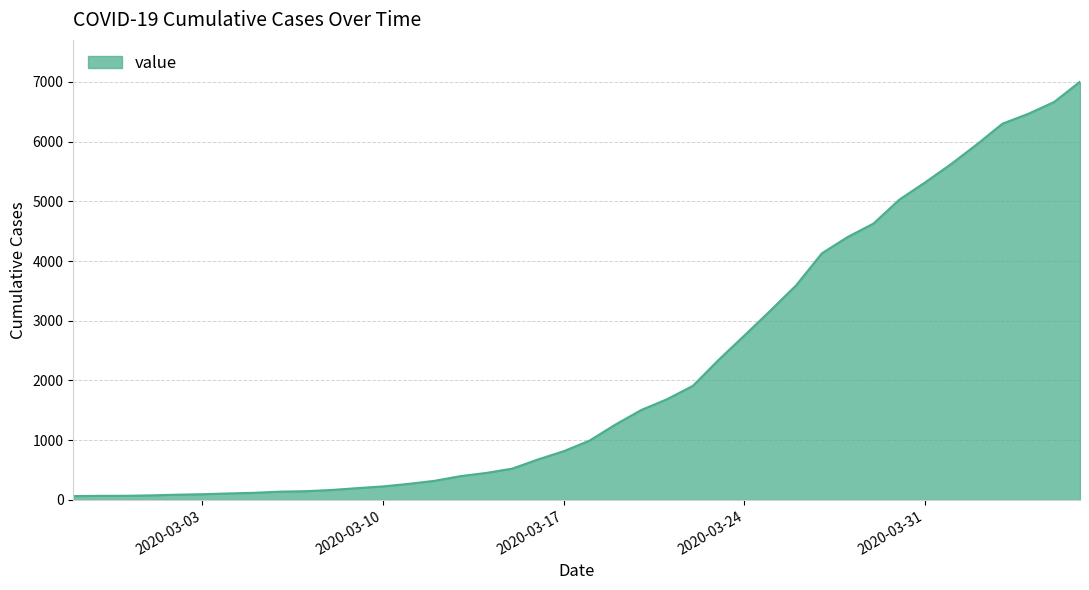

What is the difference between the maximum and minimum values?

6939